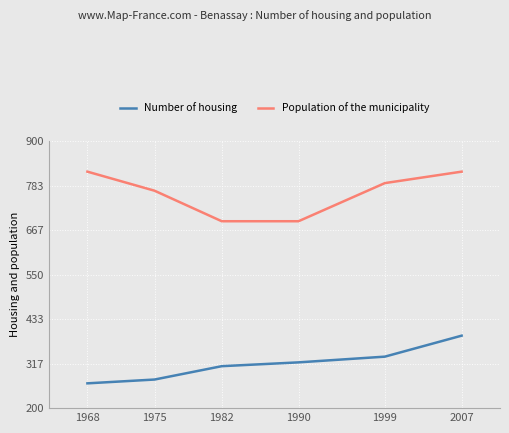

Rank the series by their average value, from highest to lowest.

Population of the municipality, Number of housing